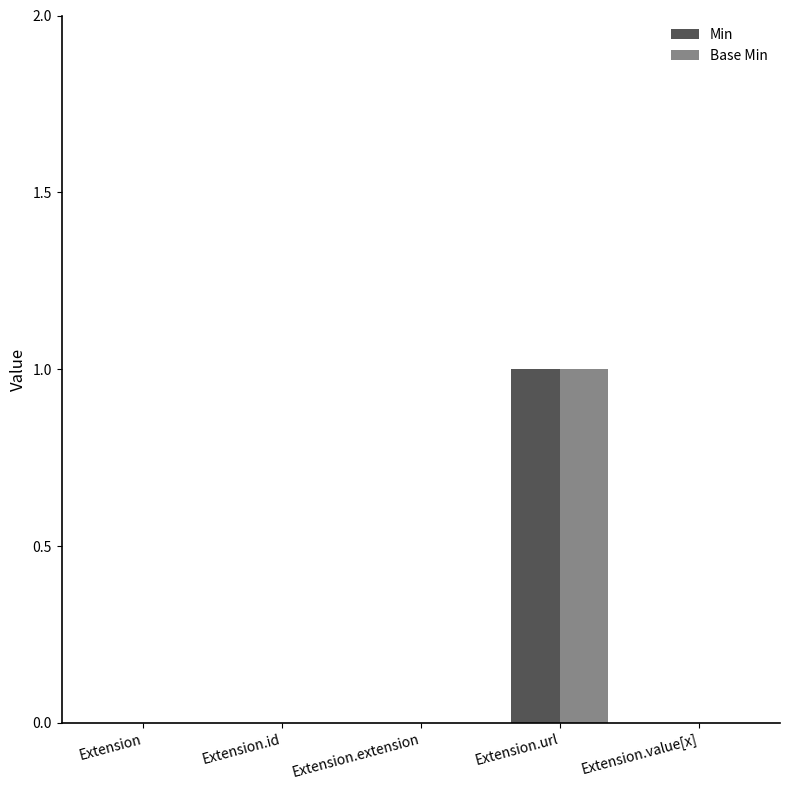

At which category is the sum across all series the highest?

Extension.url